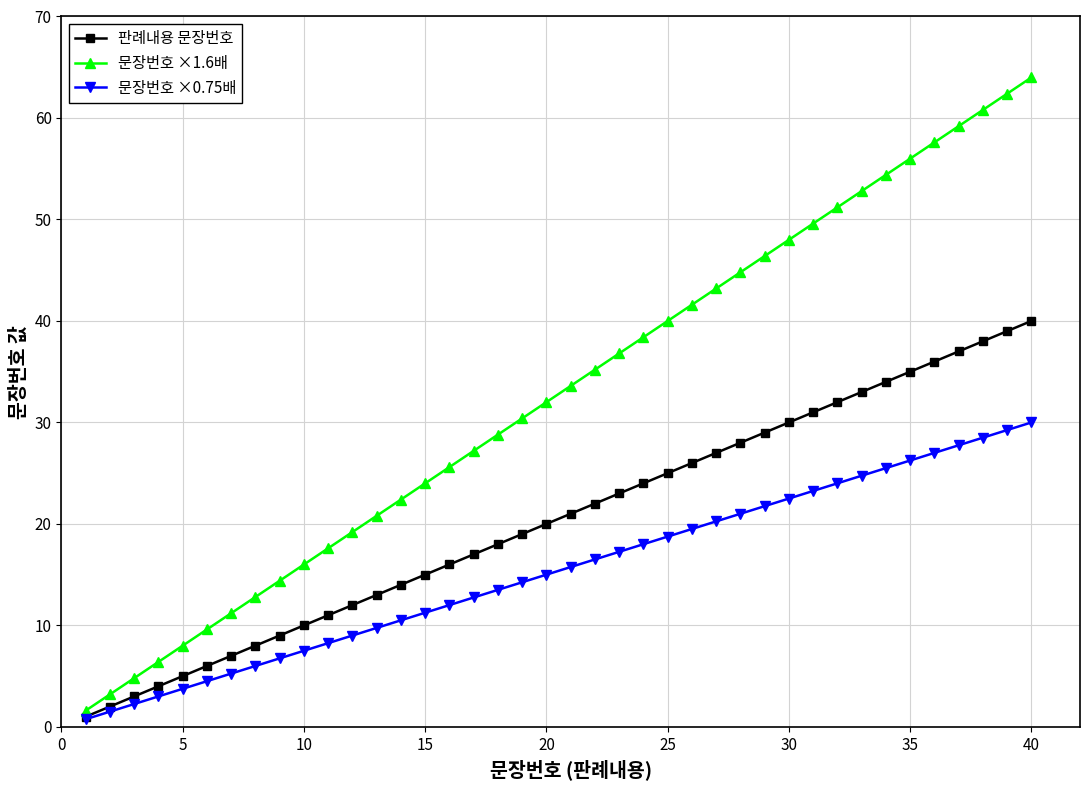

Which series has the largest total across all categories?

문장번호 ×1.6배